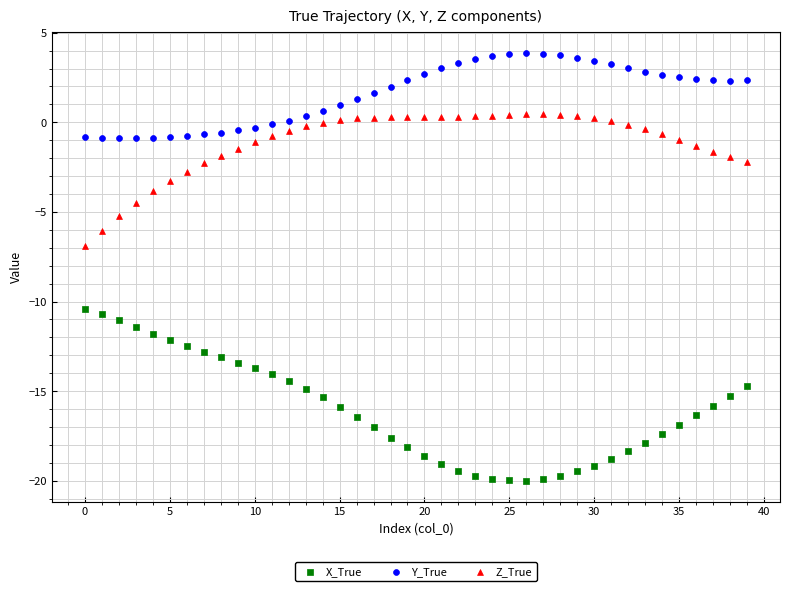

What are all the series names shown in the legend?

X_True, Y_True, Z_True